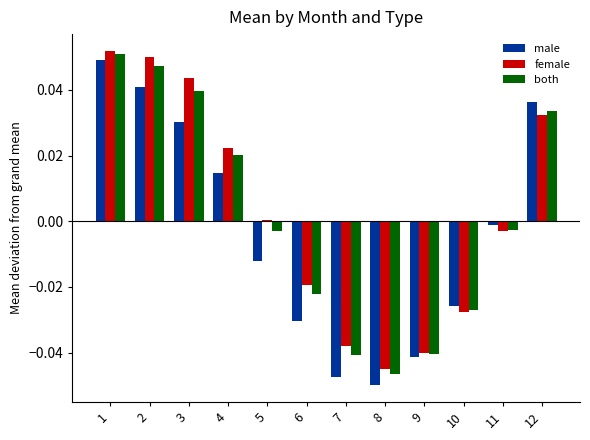

Does the chart contain any negative values?

Yes